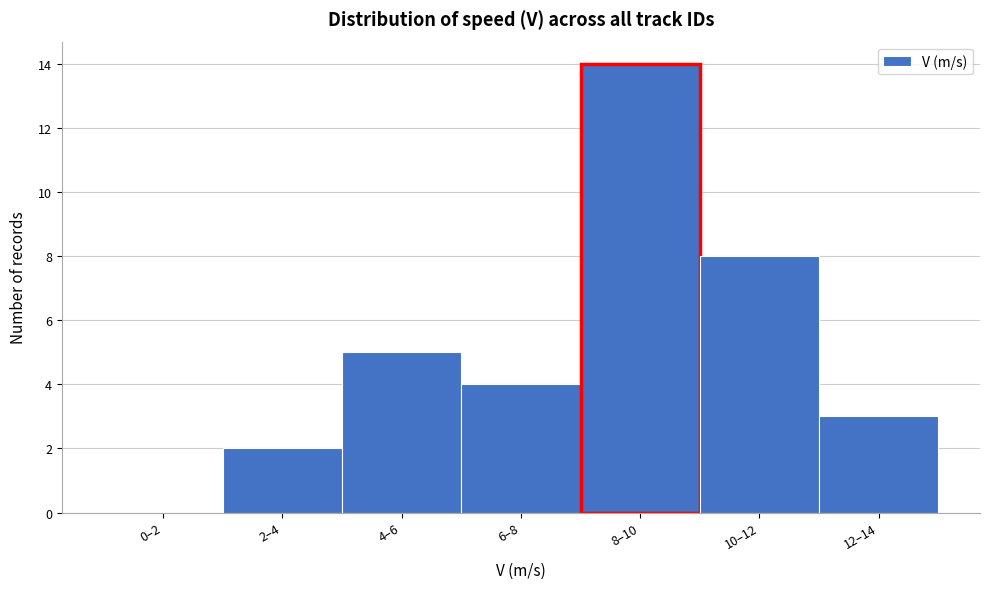

Reading right to left, list all the values displayed in this chart.

12–14=3	10–12=8	8–10=14	6–8=4	4–6=5	2–4=2	0–2=0